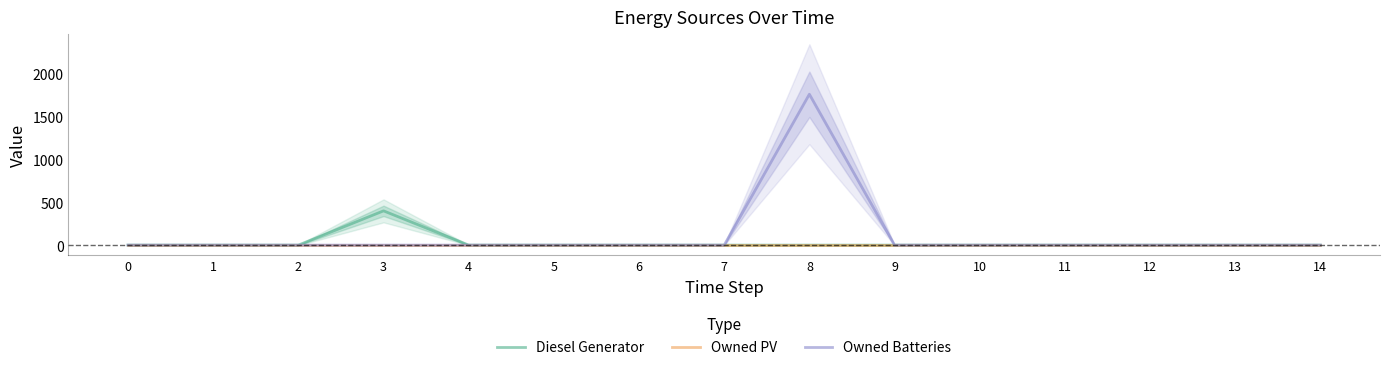

Which series changed the most between 0 and 4?

Diesel Generator